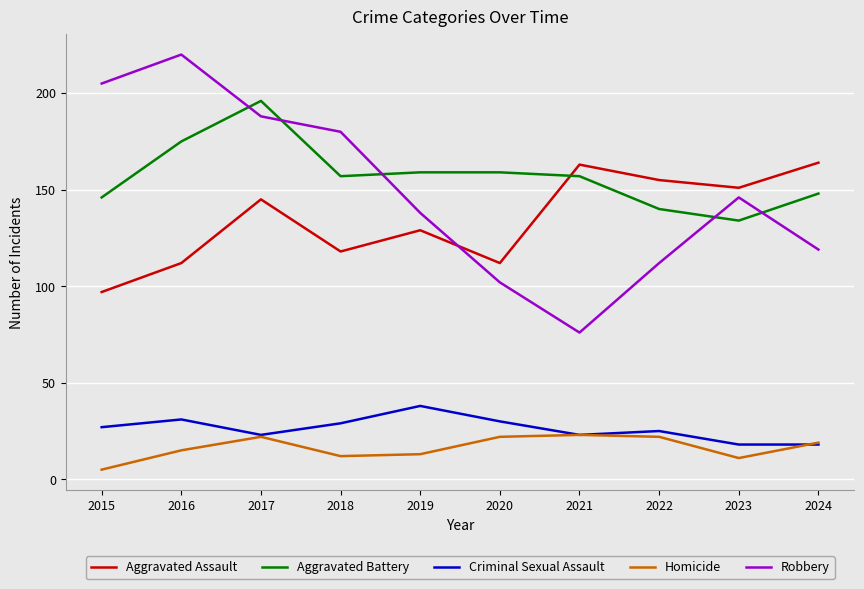

What is the difference between the Aggravated Assault values at 2022 and 2023?

4